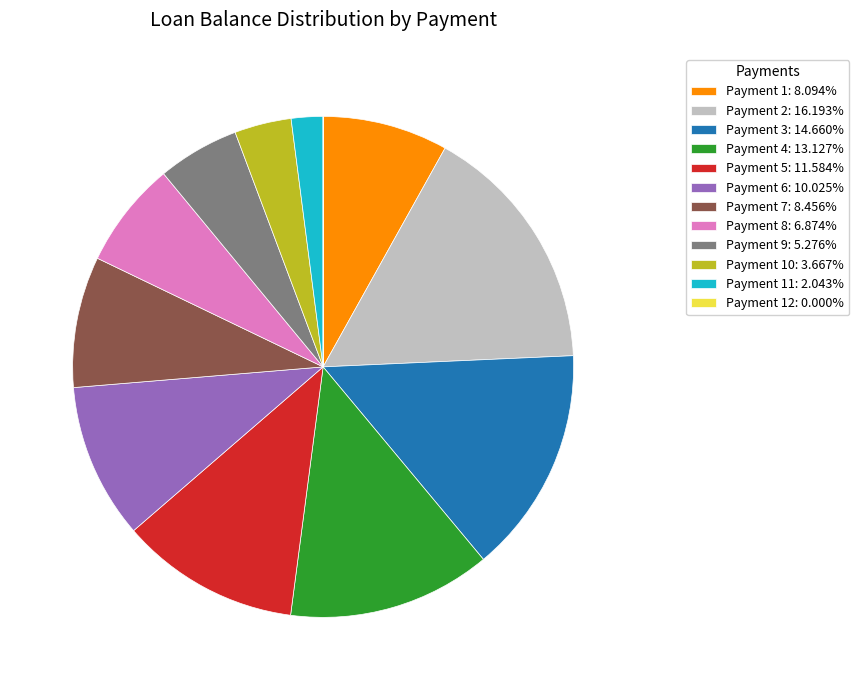

What is the ratio of the value at Payment 10: 3.667% to the value at Payment 1: 8.094%?

0.5